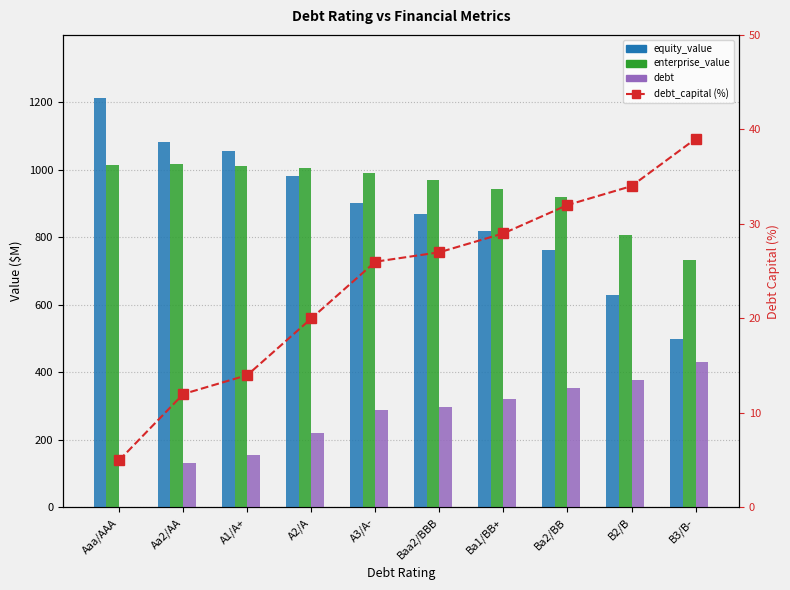

Which series has the largest total across all categories?

enterprise_value